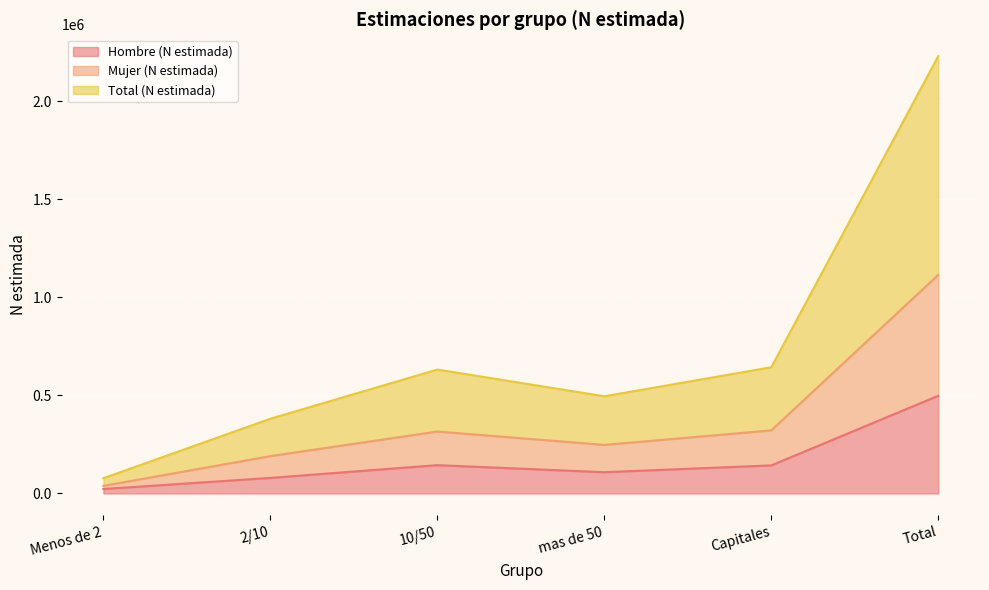

What is the difference between the second highest and second lowest values in the Total (N estimada) series?

262540